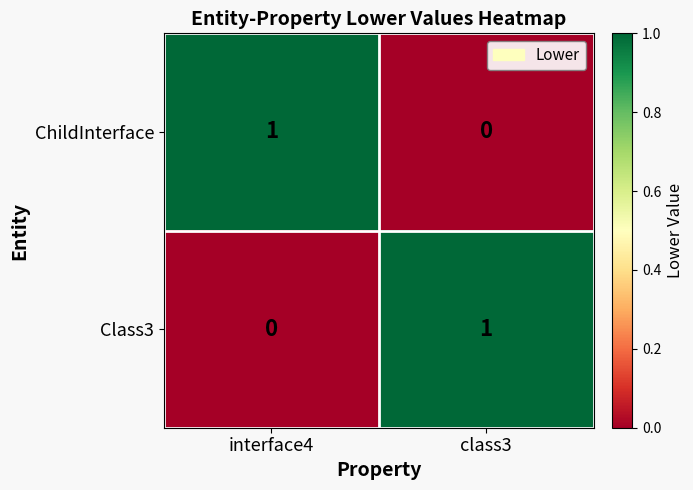

Is the value of Class3 at interface4 greater than the value of ChildInterface at interface4?

No